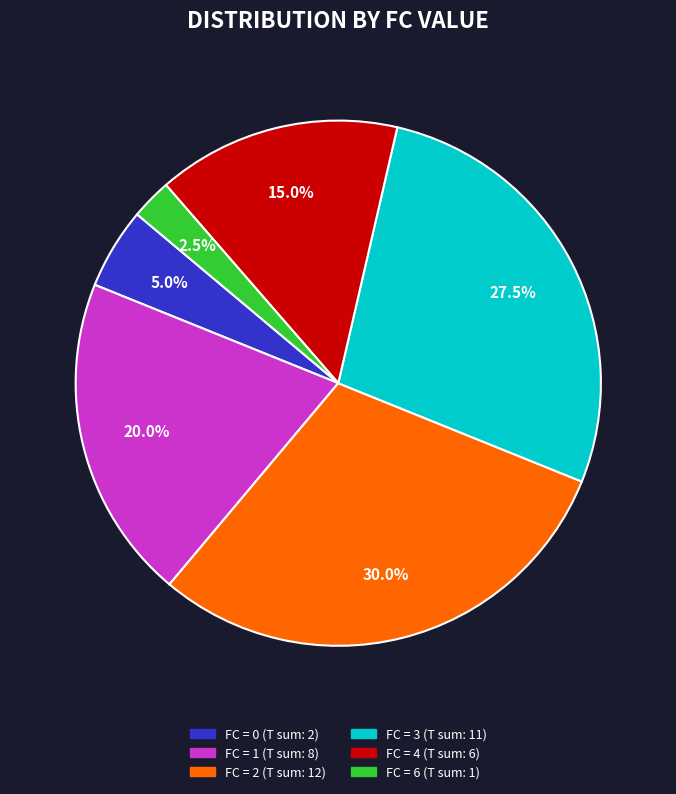

Does any single category account for the majority?

No